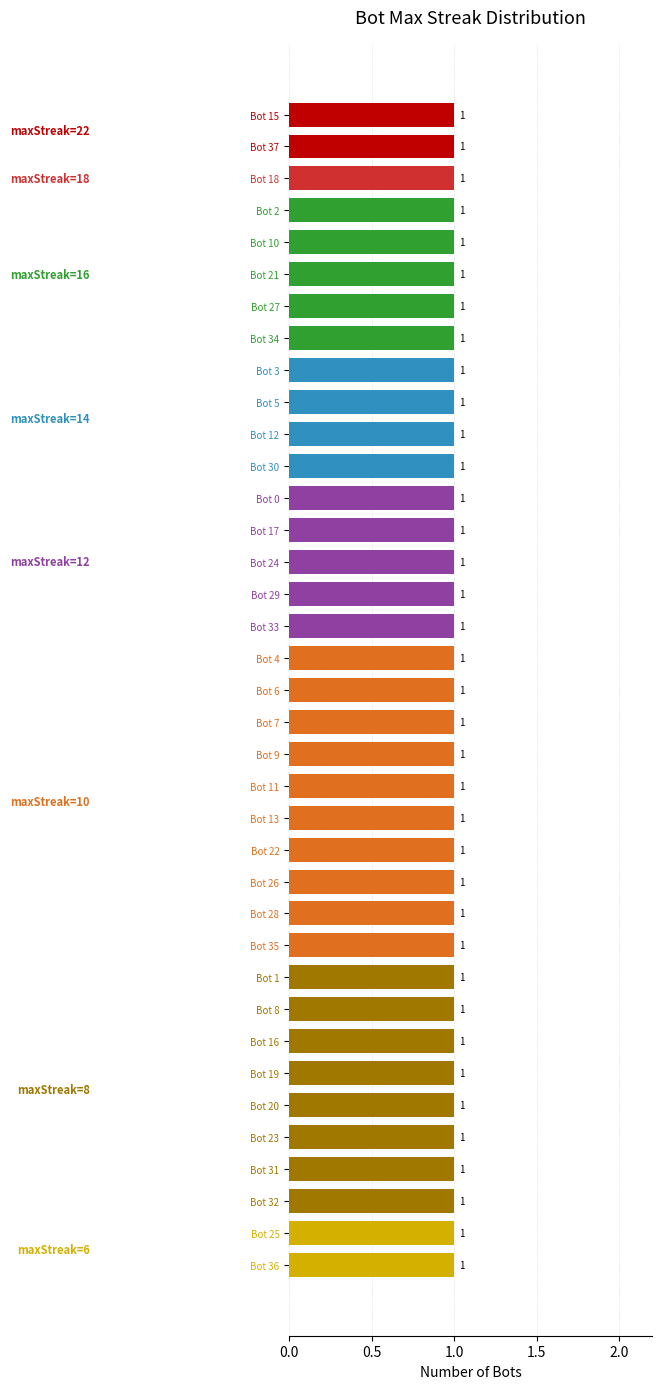

What is the greatest value displayed?

22